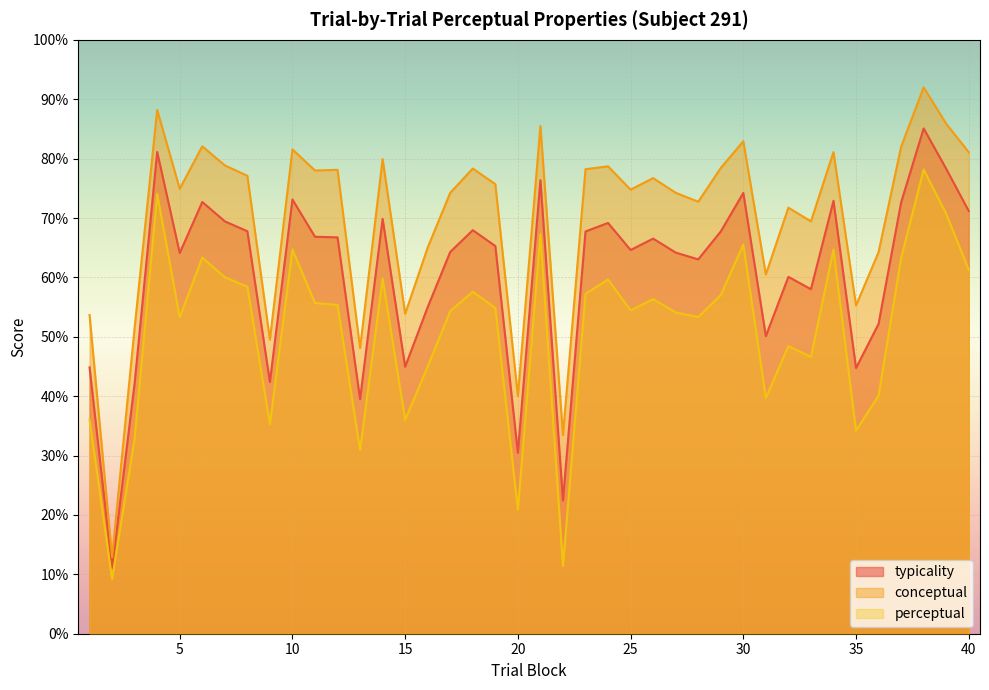

Reading left to right, transcribe all the data shown in this chart.

typicality: 44.9	11.1	42.2	81.1	64.1	72.7	69.4	67.8	42.4	73.1	66.8	66.7	39.5	69.9	45.0	55.0	64.3	68.0	65.3	30.5	76.4	22.4	67.7	69.2	64.6	66.5	64.2	63.0	67.7	74.2	50.1	60.1	58.0	72.9	44.7	52.2	72.6	85.1	78.3	71.2
conceptual: 53.7	12.9	51.5	88.2	74.9	82.1	78.9	77.1	49.5	81.6	78.0	78.1	48.1	79.9	53.9	65.0	74.2	78.3	75.7	40.0	85.5	33.5	78.2	78.7	74.8	76.7	74.2	72.7	78.4	82.9	60.5	71.7	69.4	81.1	55.3	64.2	82.0	92.0	85.9	81.1
perceptual: 36.0	9.2	32.9	74.0	53.3	63.3	60.0	58.4	35.2	64.7	55.7	55.4	30.9	59.8	36.0	45.0	54.3	57.6	54.9	20.9	67.3	11.4	57.2	59.6	54.4	56.3	54.1	53.3	57.0	65.5	39.7	48.4	46.6	64.7	34.2	40.1	63.2	78.2	70.7	61.3